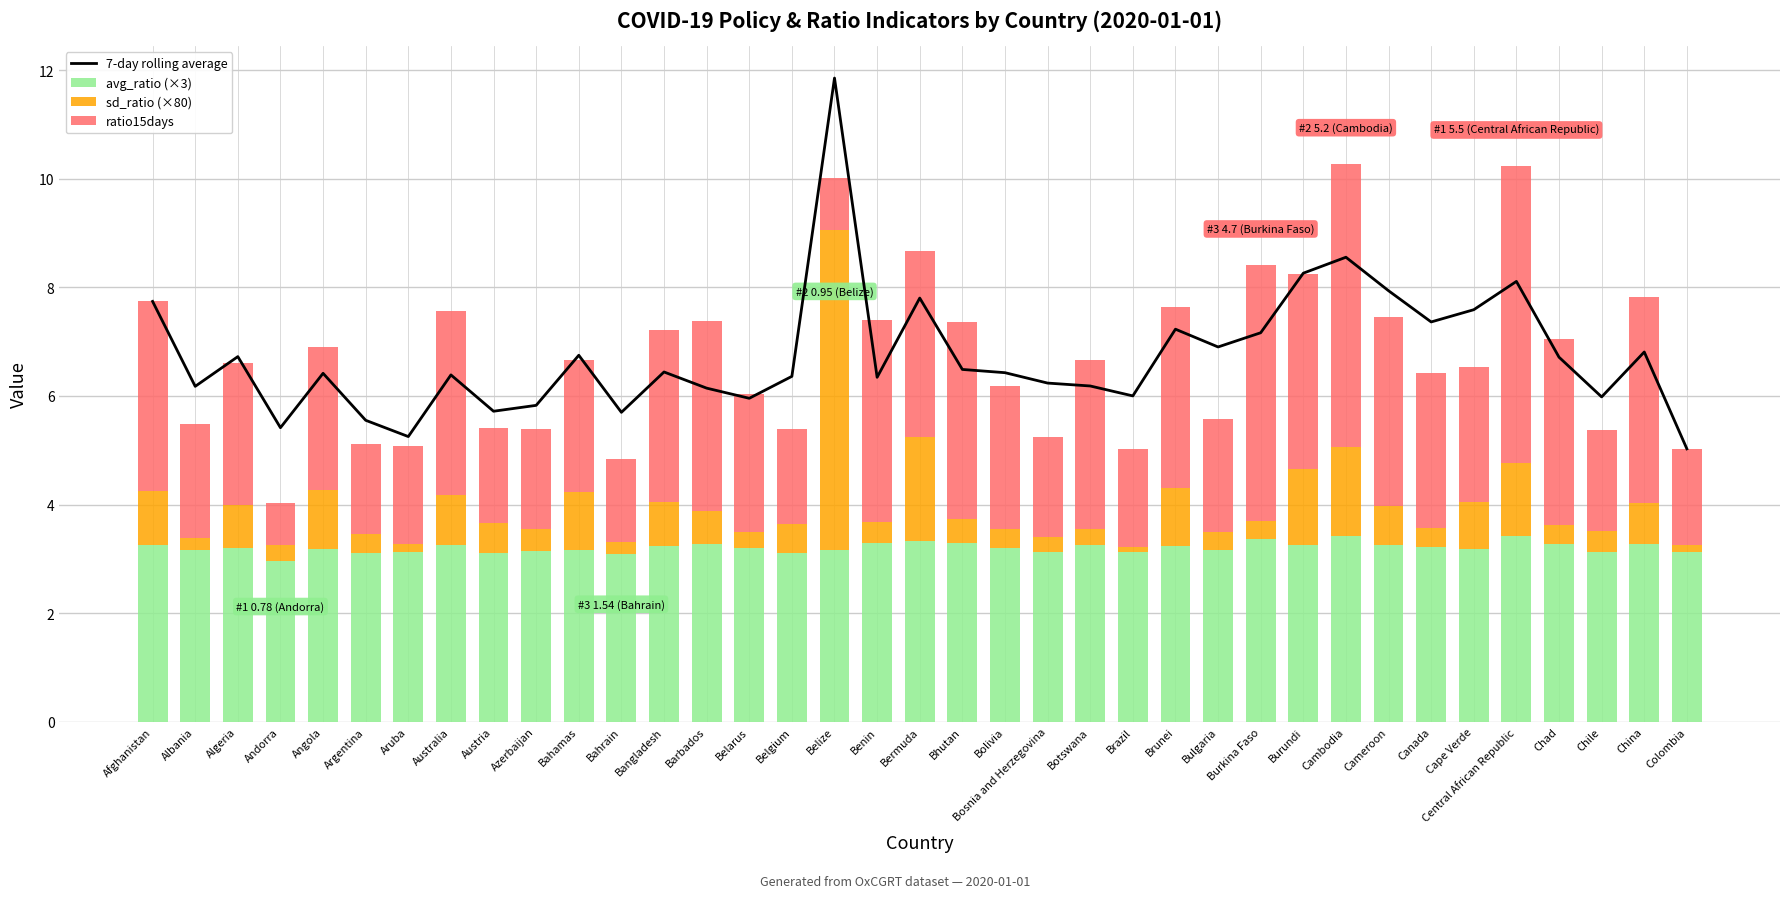

Is it true that 7-day rolling average equals 12.4 at Central African Republic?

False